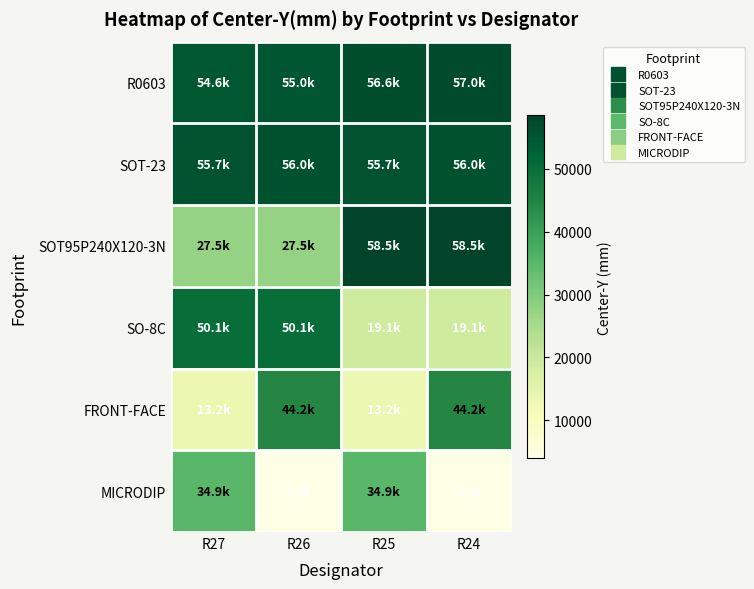

What is the difference between the highest and lowest values at R26?

52099